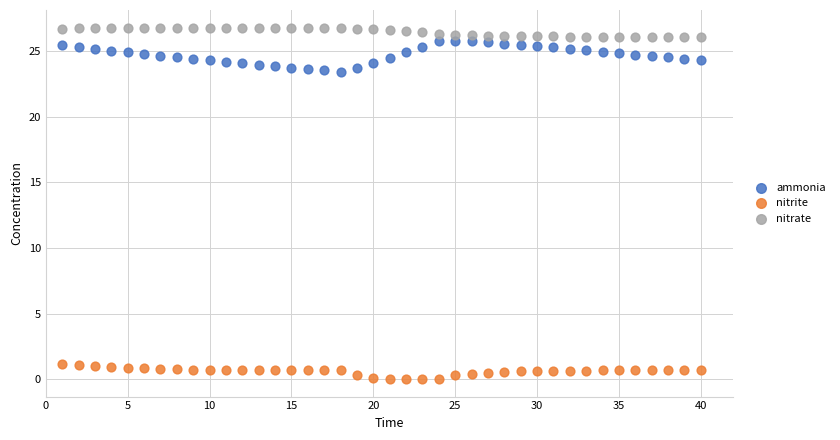

Which series contains the highest Y value?

nitrate